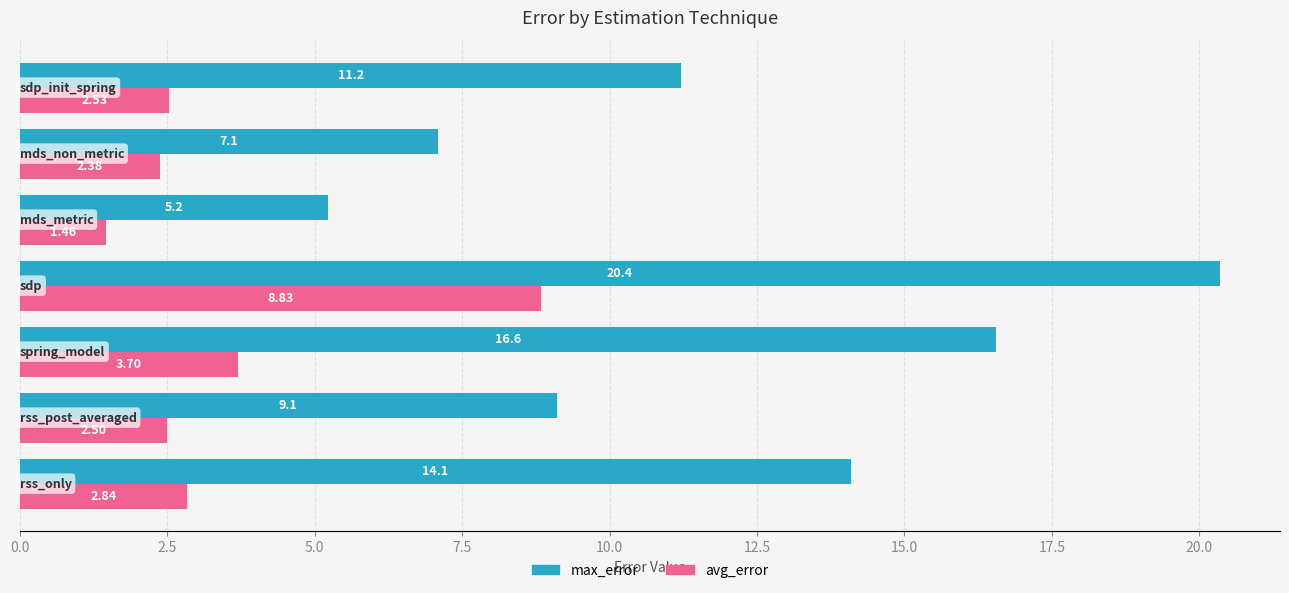

Which series has the largest total across all categories?

max_error